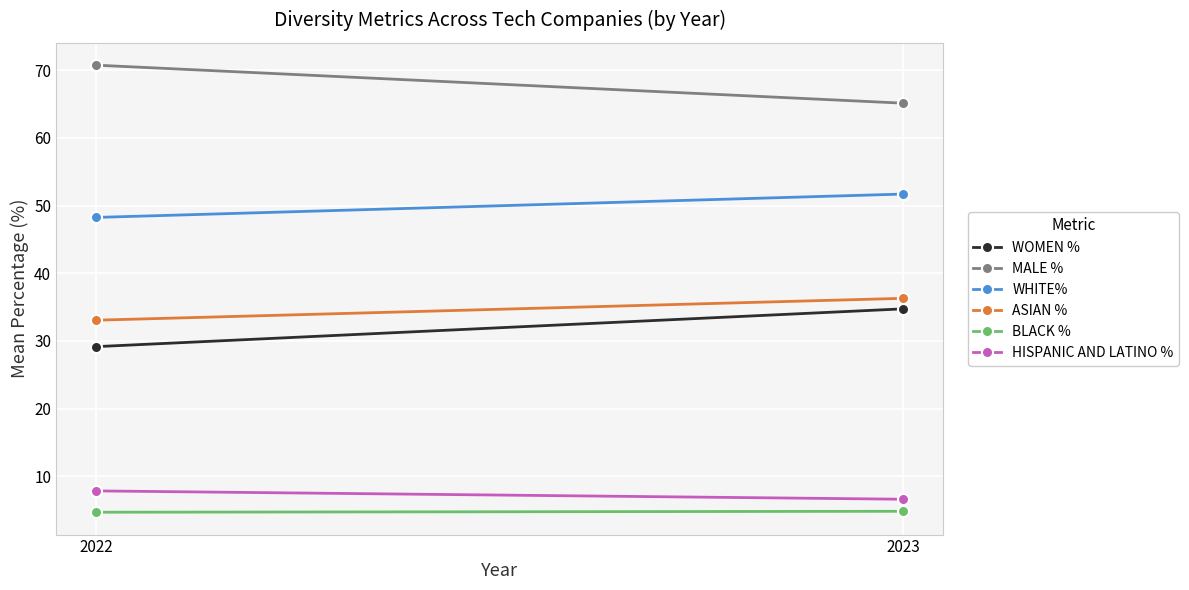

Reading right to left, what are all the values shown in this chart?

WOMEN %: 2023=34.7	2022=29.2
MALE %: 2023=65.1	2022=70.7
WHITE%: 2023=51.7	2022=48.3
ASIAN %: 2023=36.3	2022=33.1
BLACK %: 2023=4.8	2022=4.7
HISPANIC AND LATINO %: 2023=6.6	2022=7.9